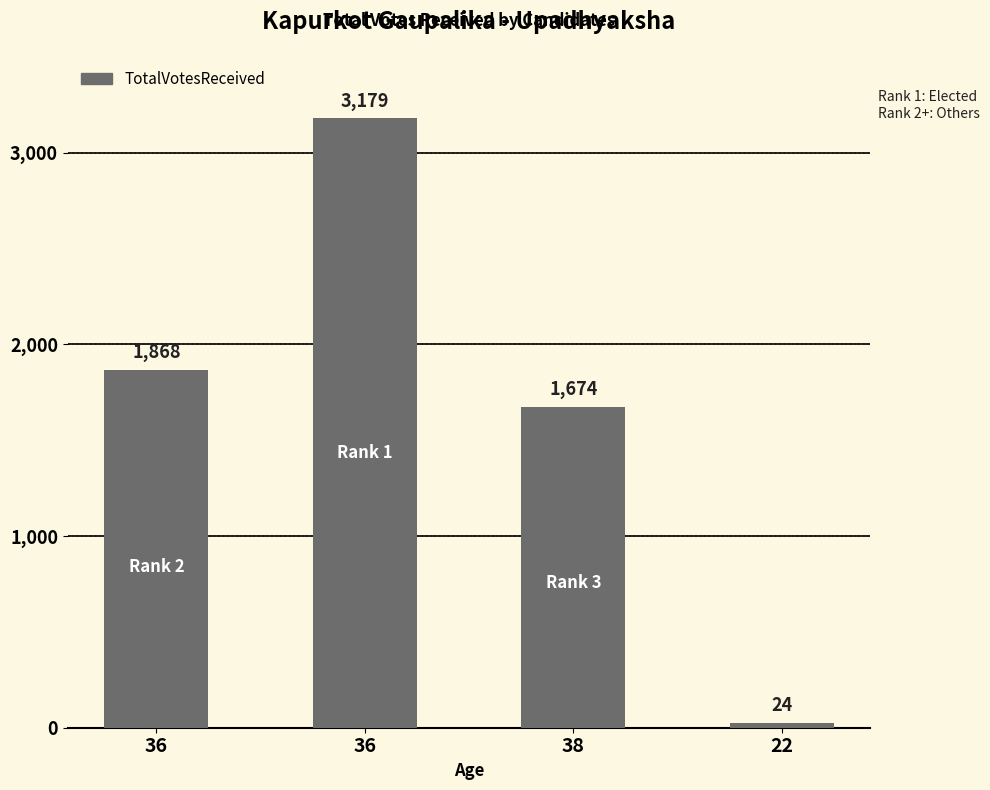

How many data points are less than 1868?

2